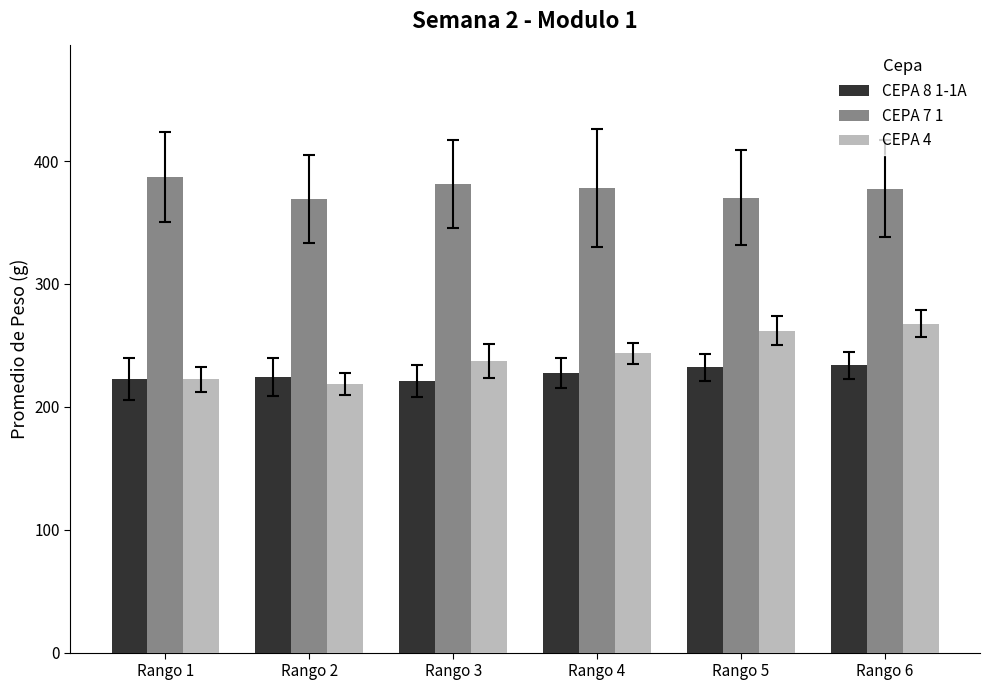

What is the value of the CEPA 7 1 bar at the 1st from the left?

387.0